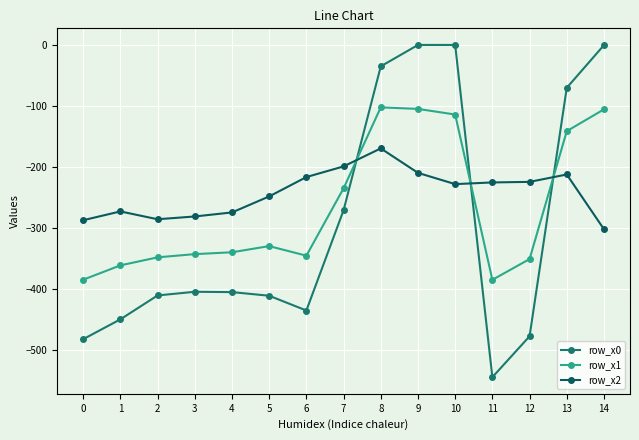

What is the total value across all series at 2?

-1043.8